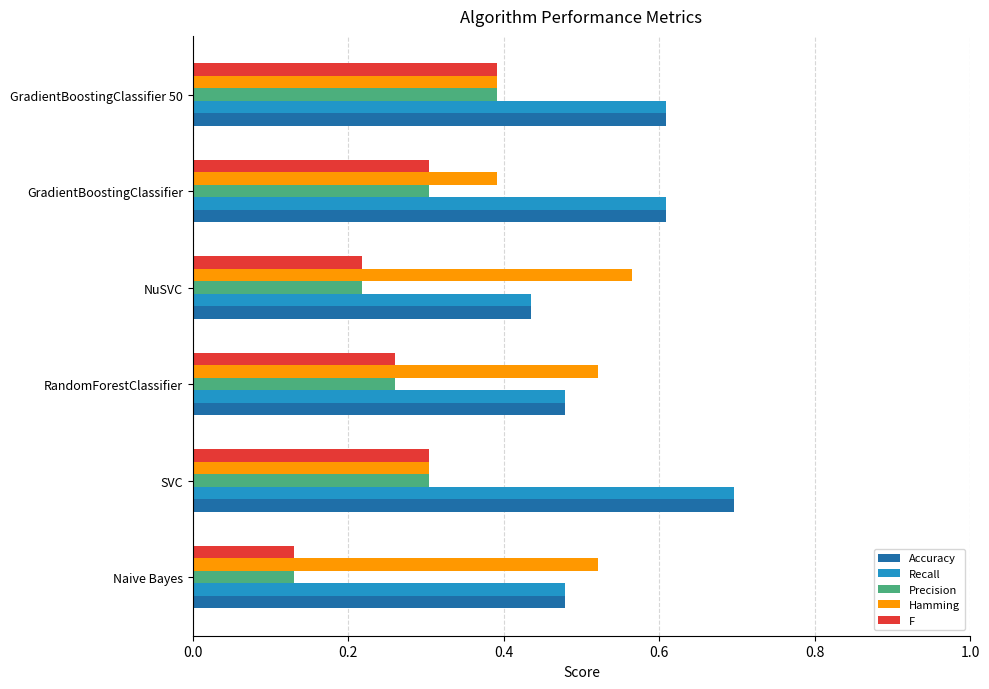

At which label is Recall closest to 0?

NuSVC